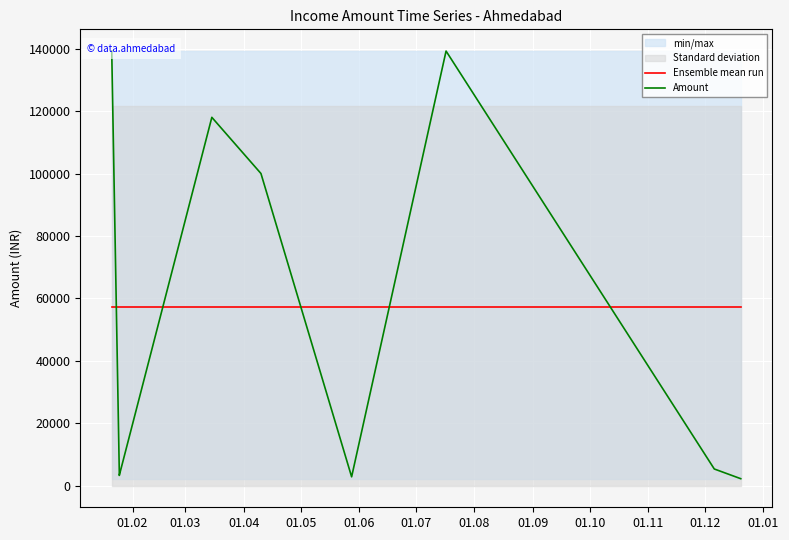

How many data points in Amount are above 5310?

4